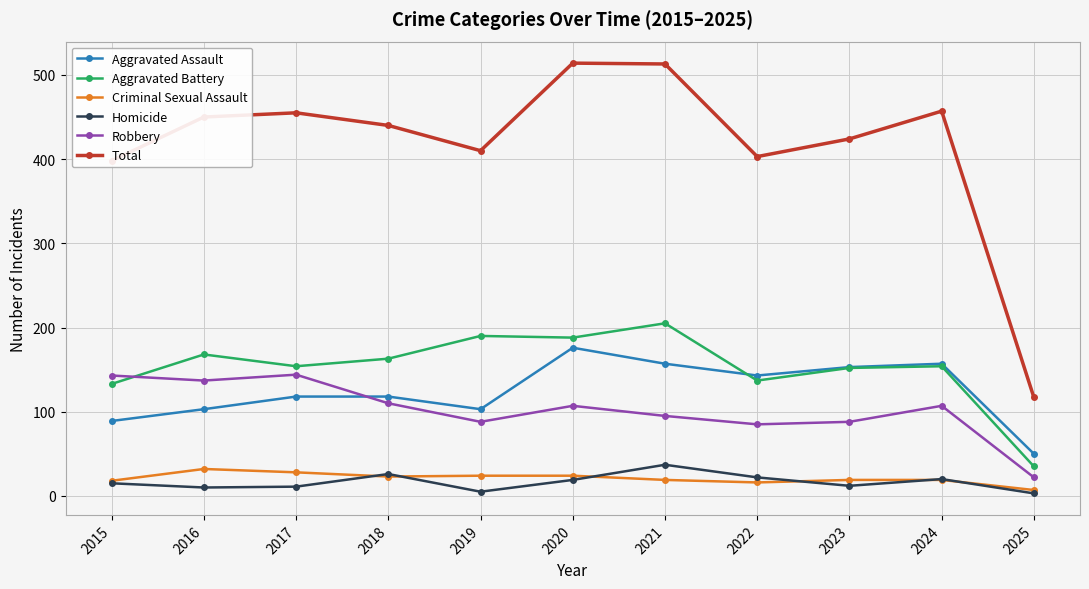

Which series has the largest total across all categories?

Total